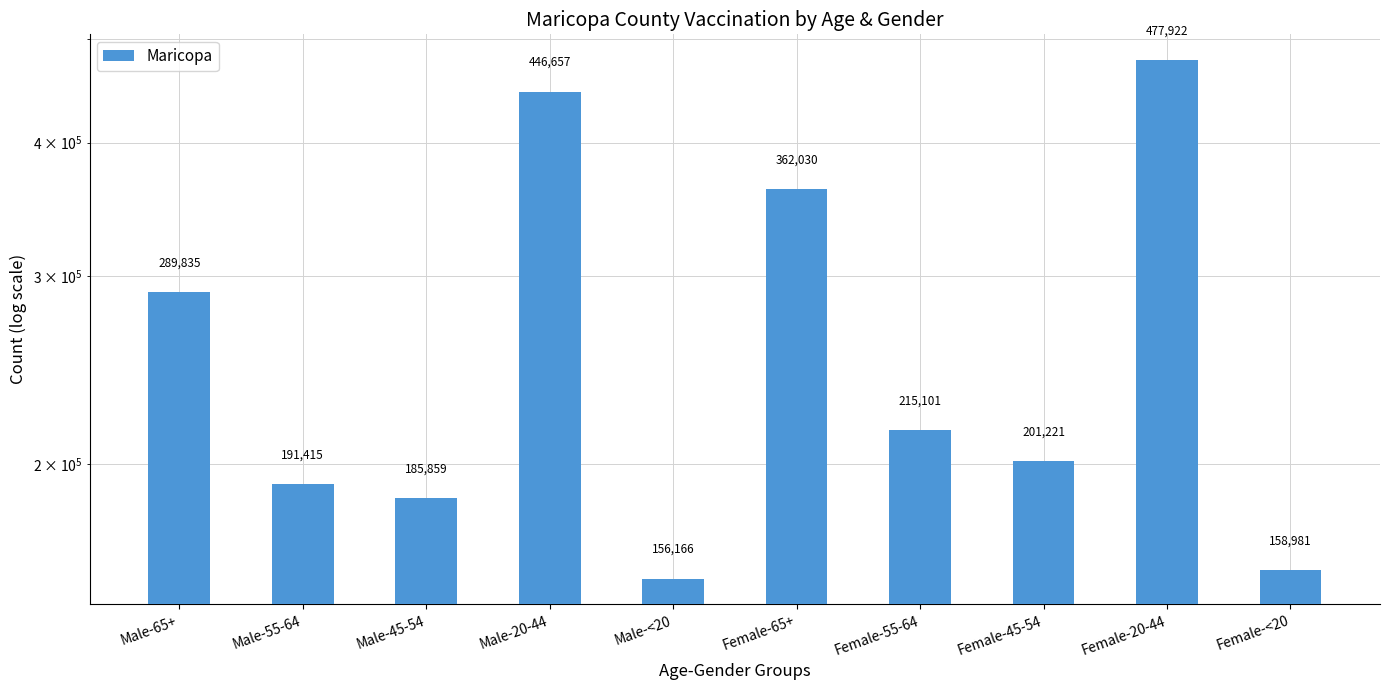

What is the change in value from Male-<20 to Female-<20?

+2815